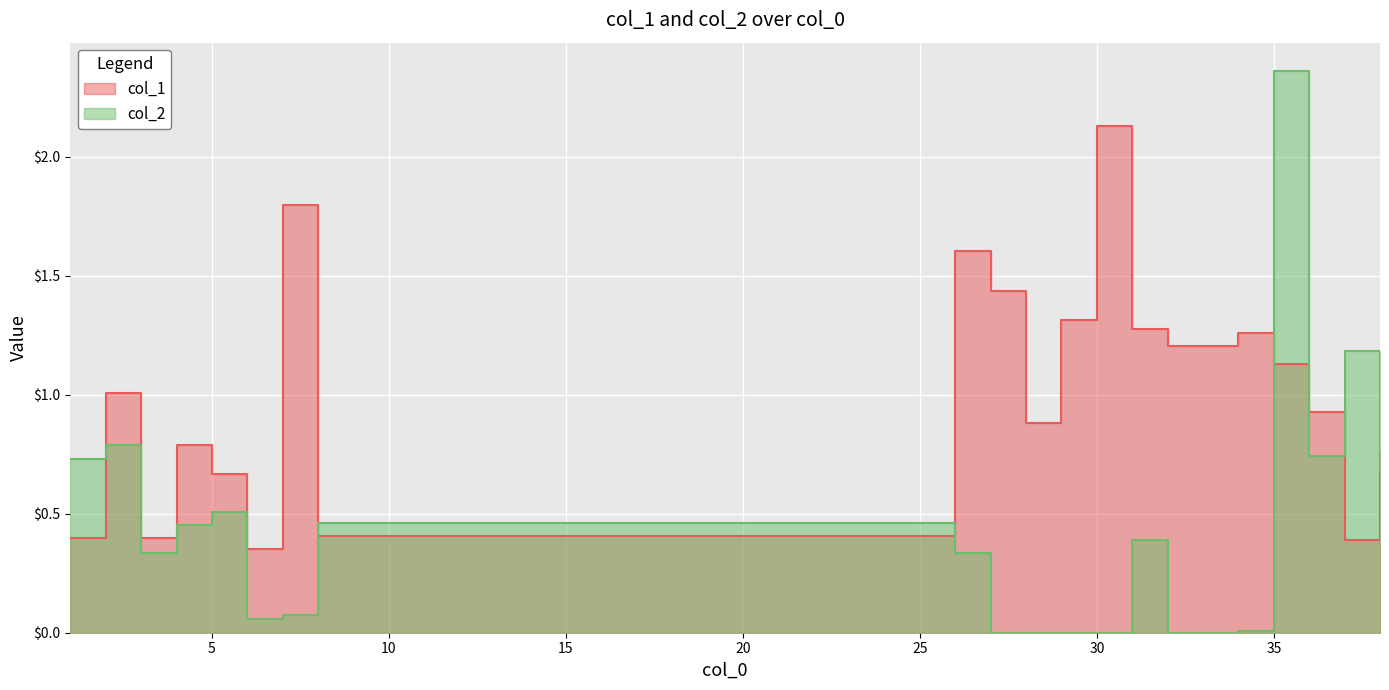

Reading left to right, extract all data points from this chart.

col_1: 0.4	1.0	0.4	0.8	0.7	0.4	1.8	0.4	1.6	1.4	0.9	1.3	2.1	1.3	1.2	1.3	1.1	0.9	0.4	0.8
col_2: 0.7	0.8	0.3	0.5	0.5	0.1	0.1	0.5	0.3	0.0	0.0	0.0	0.0	0.4	0.0	0.0	2.4	0.7	1.2	0.7